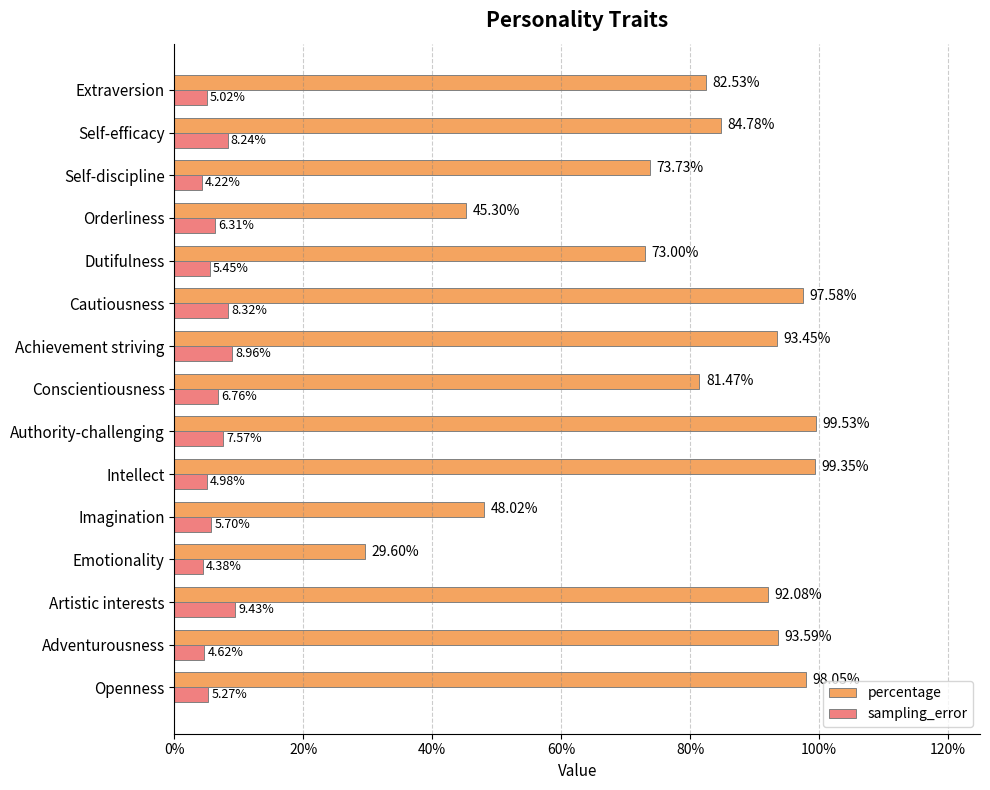

Rank the series by their maximum value, from highest to lowest.

percentage, sampling_error